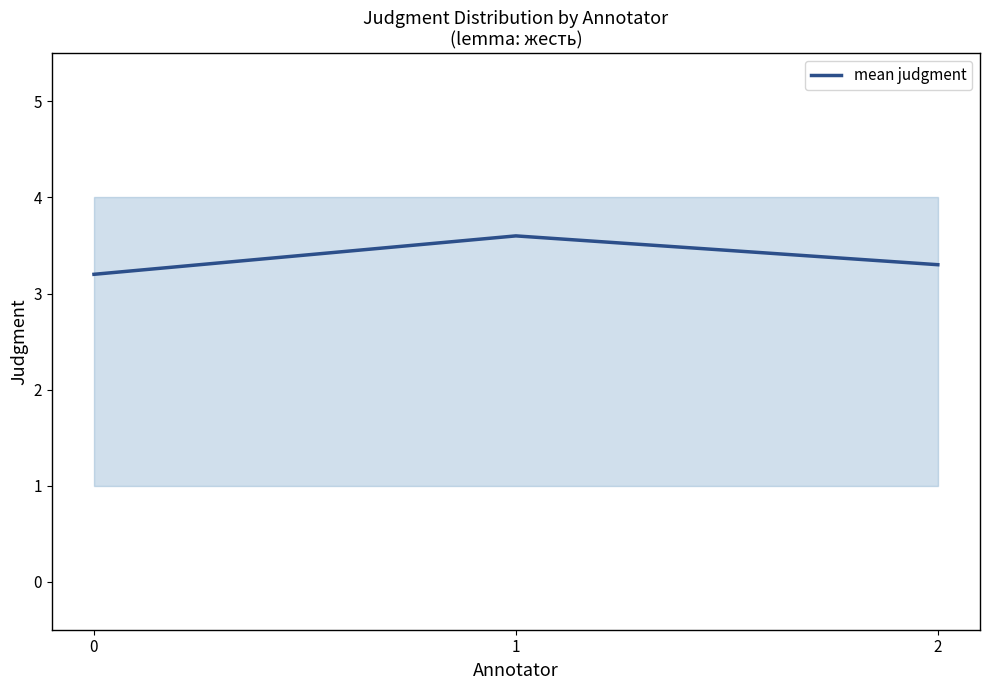

List the labels in order of value, smallest first.

0, 2, 1